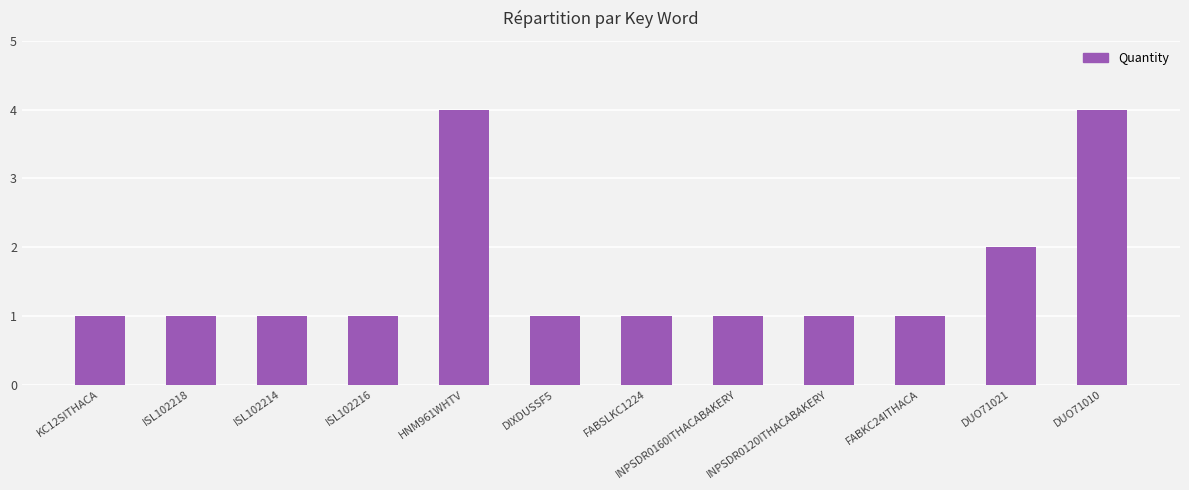

Count the number of categories in the chart.

12